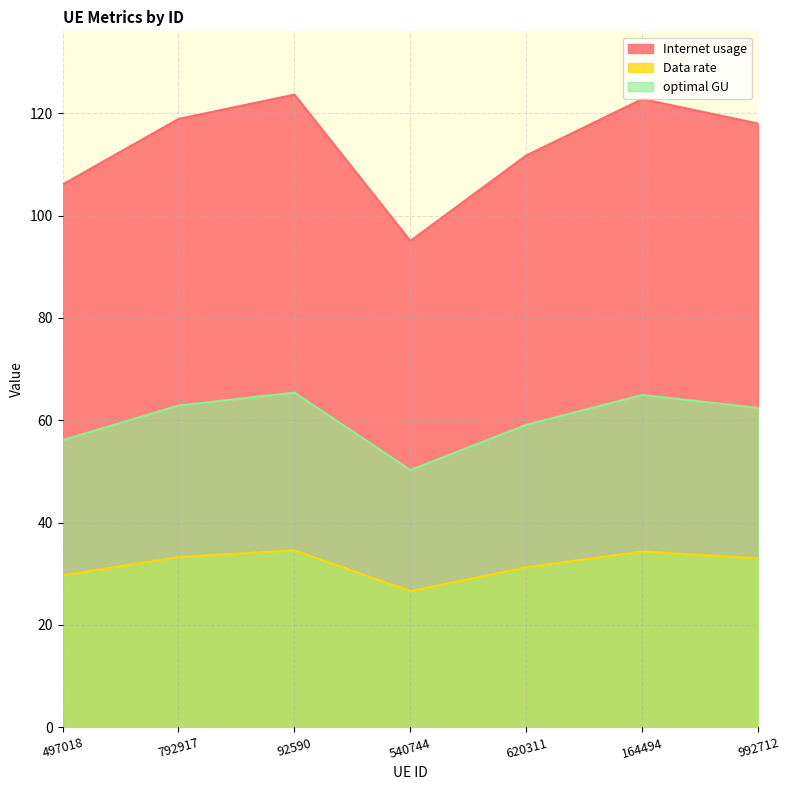

List the series in order of their overall mean, lowest first.

Data rate, optimal GU, Internet usage